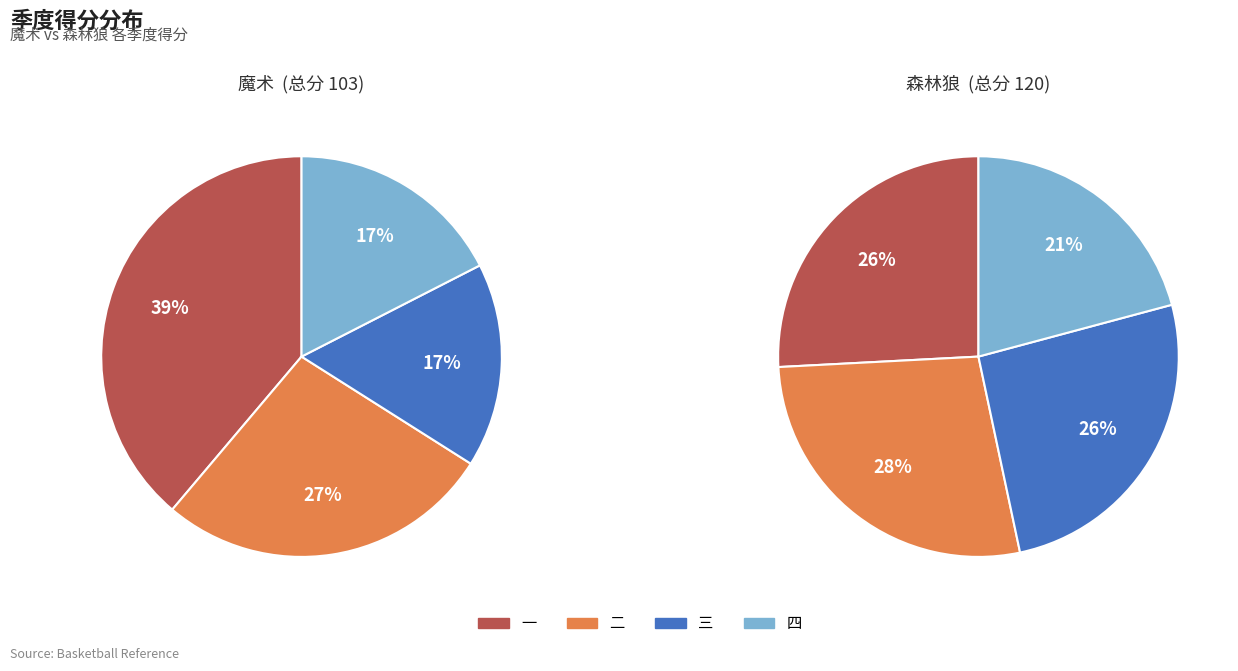

To the nearest percent, what portion does 二 represent?

27%